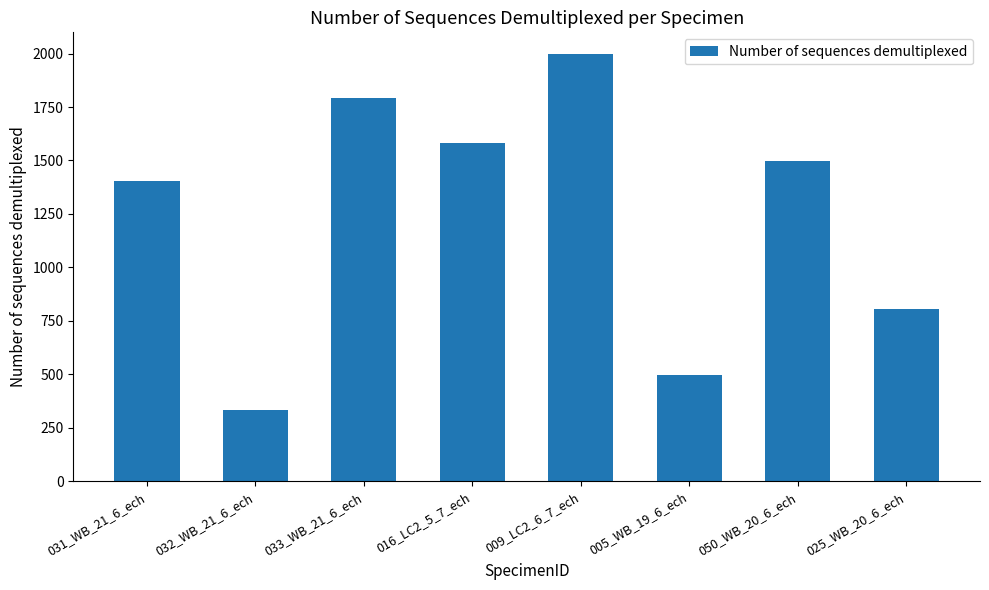

What is the difference between the values at 050_WB_20_6_ech and 005_WB_19_6_ech?

998